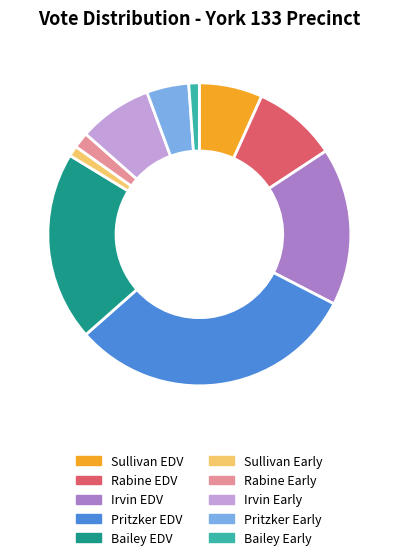

Which category has the biggest portion of the pie?

Pritzker EDV